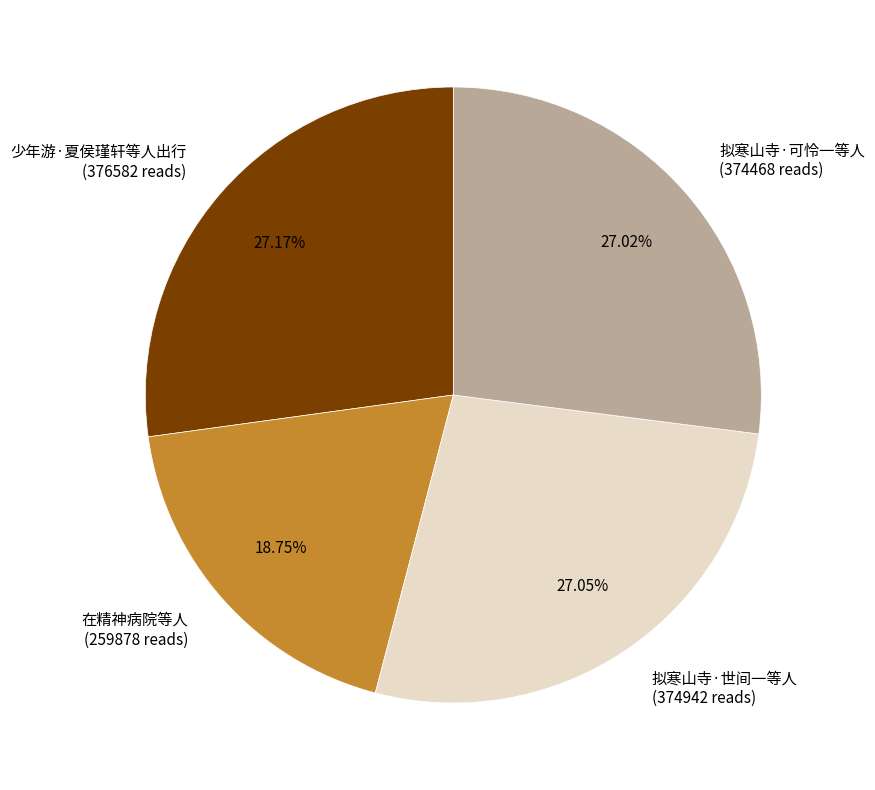

How much of the chart is everything except 拟寒山寺·世间一等人?

72.9%